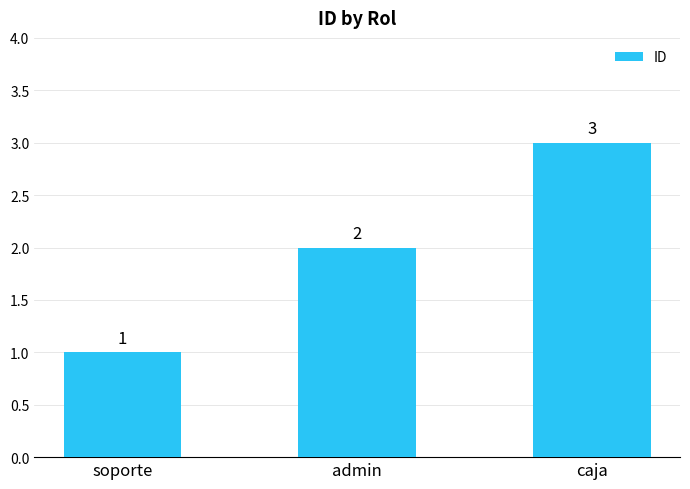

Which label corresponds to the smallest value in the chart?

soporte